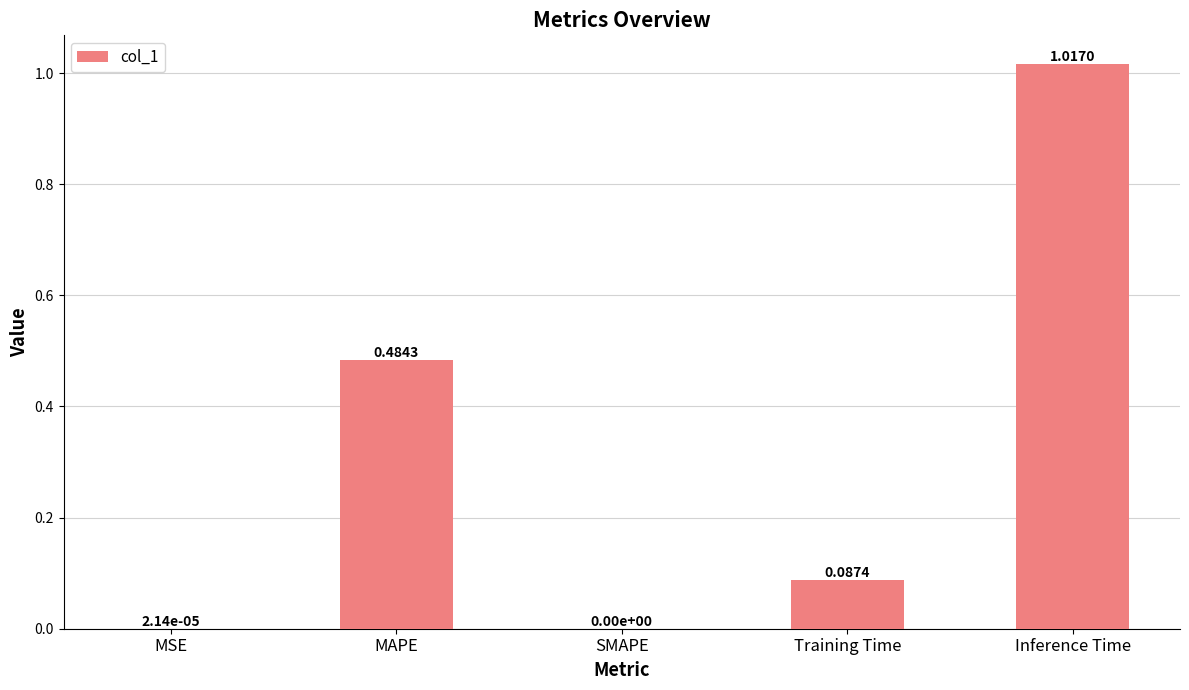

What is the sum of all values?

1.6